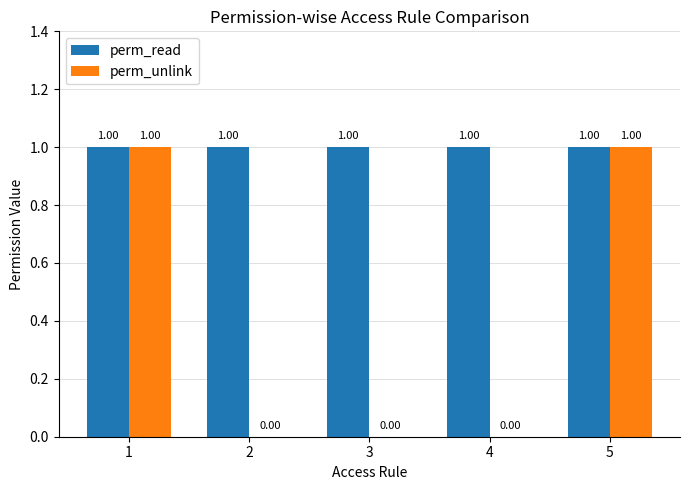

Is the value of perm_unlink at 2 greater than the value of perm_read at 4?

No